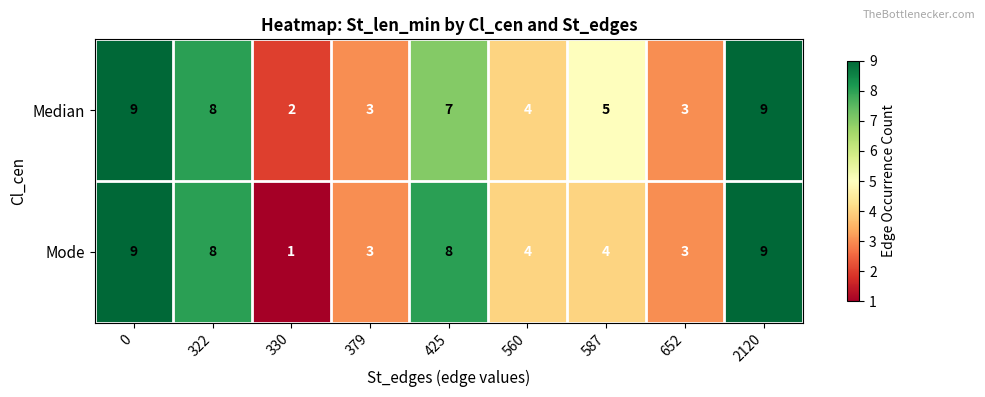

What is the sum of all Median values?

50